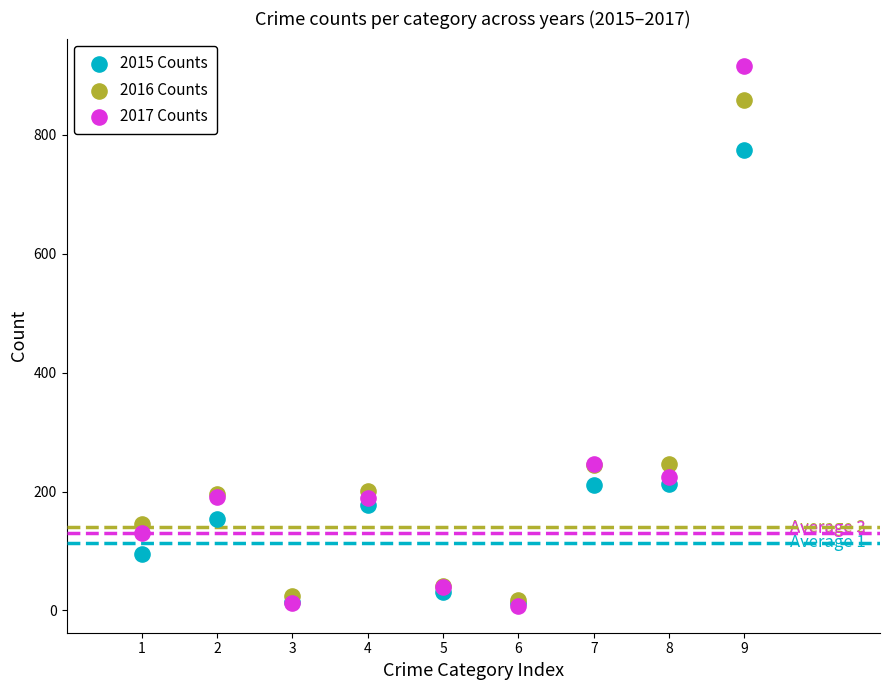

Which series has the largest Y range (max minus min)?

2017 Counts